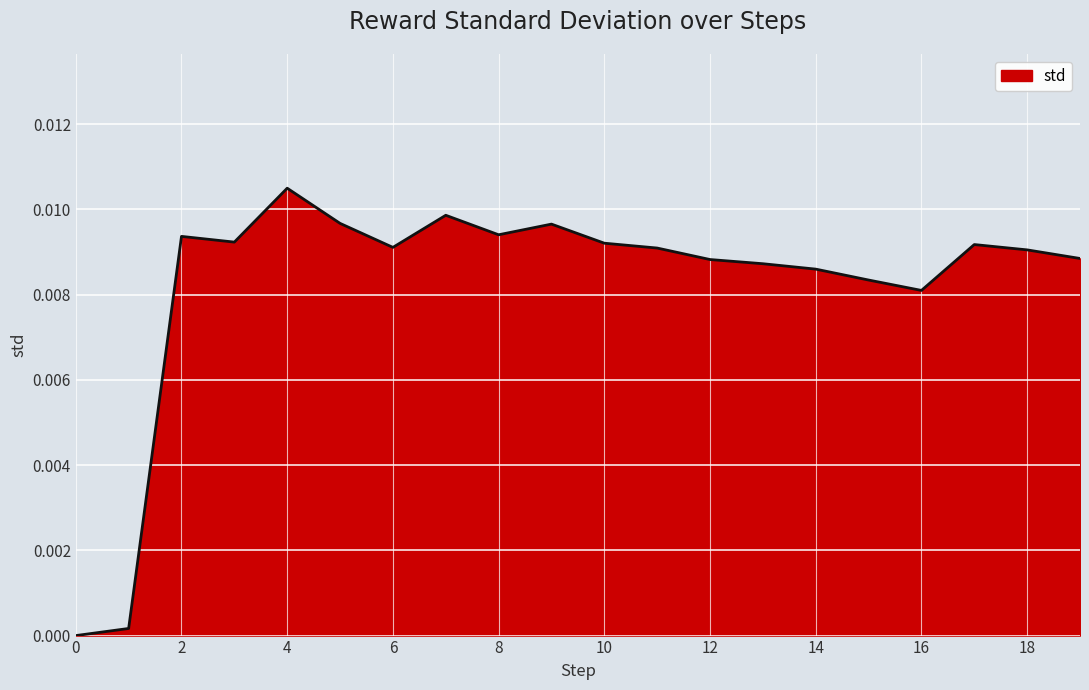

How many lines are shown in the chart?

1